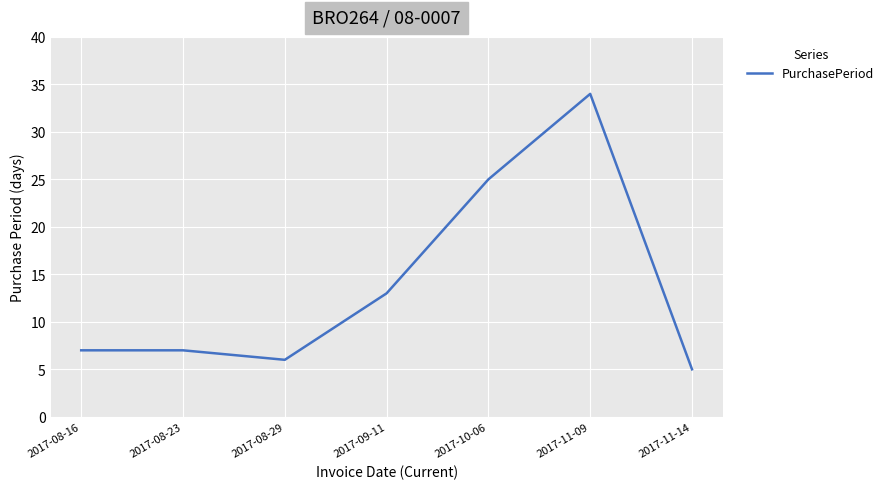

Reading right to left, what are all the values shown in this chart?

2017-11-14=5	2017-11-09=34	2017-10-06=25	2017-09-11=13	2017-08-29=6	2017-08-23=7	2017-08-16=7